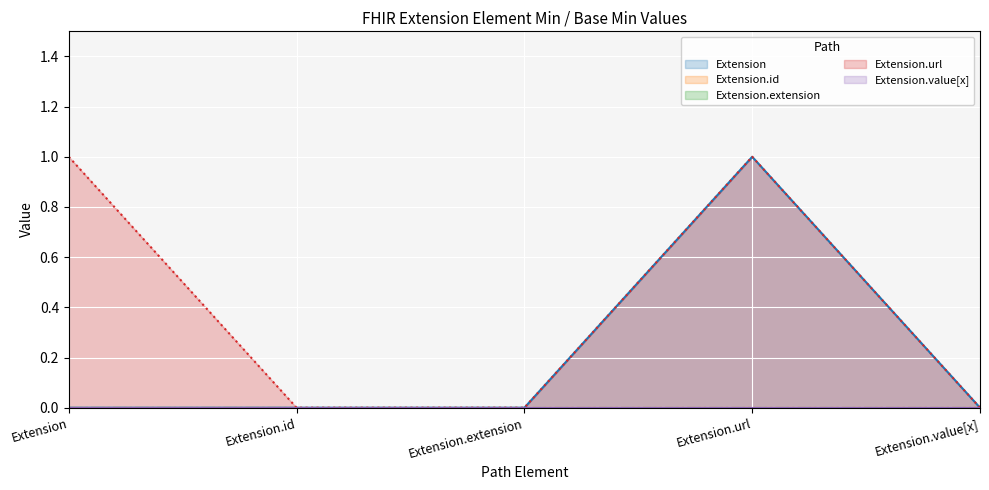

True or false: Extension.value[x] has more than 2 points higher than both neighbors.

False